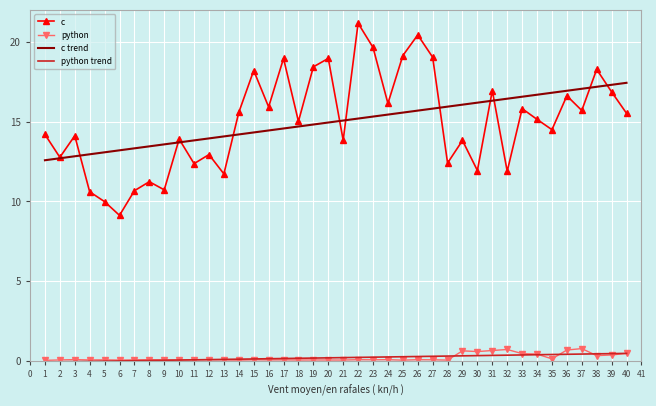

True or false: python and c cross at least once.

False